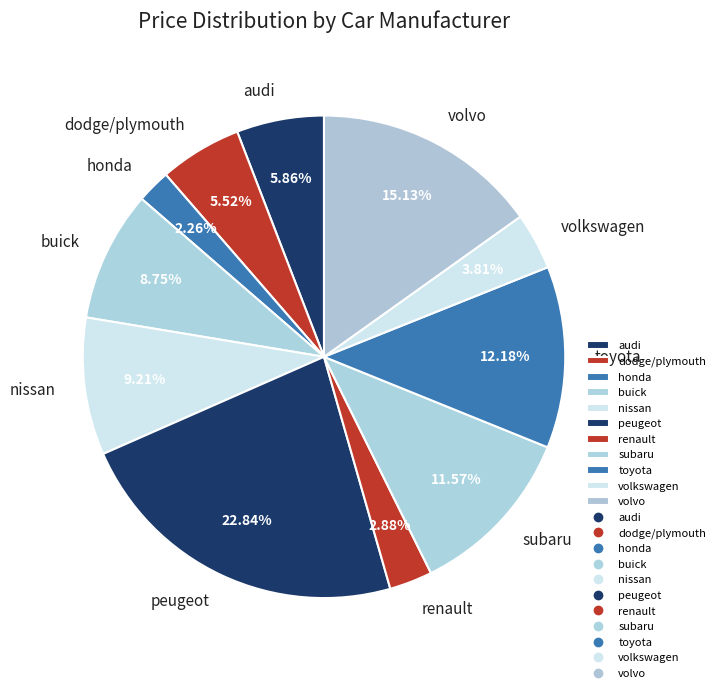

Approximately how many times larger is the value at subaru compared to buick?

1.3